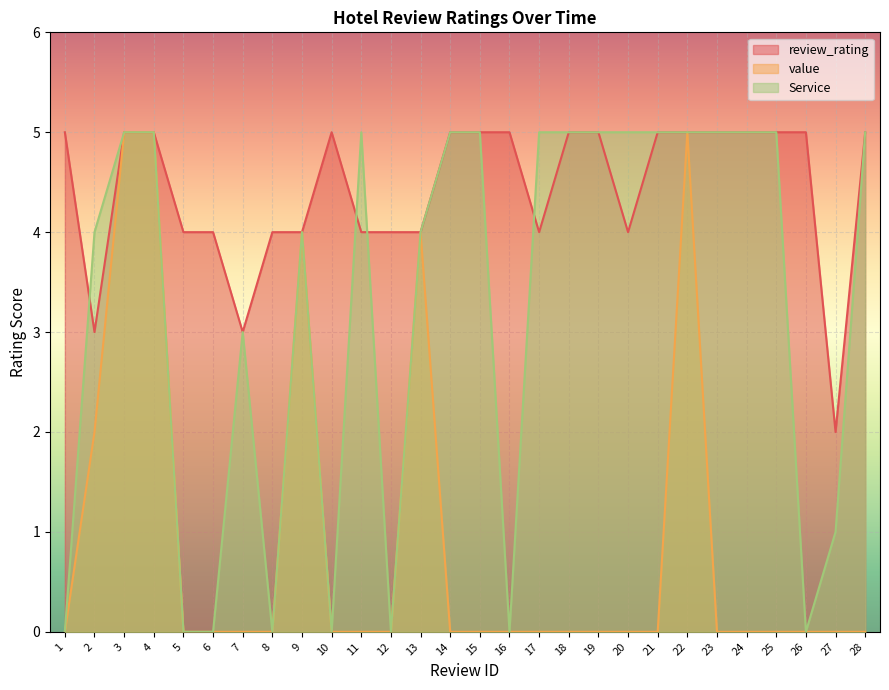

Rank the series by their average value, from lowest to highest.

value, Service, review_rating